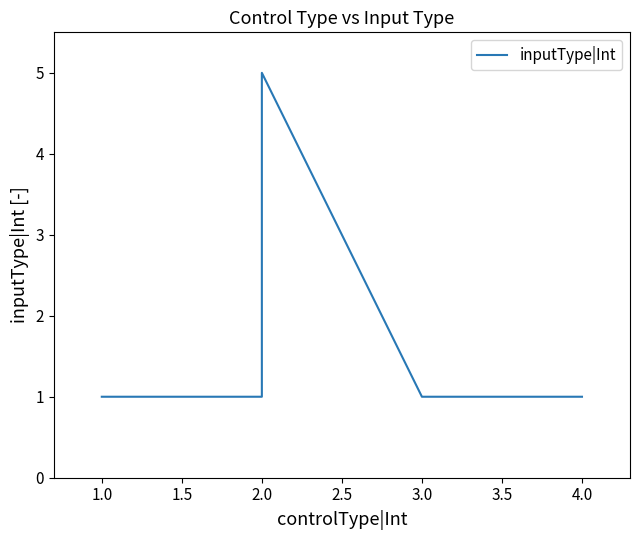

Reading left to right, what are all the values shown in this chart?

1	1	5	1	1